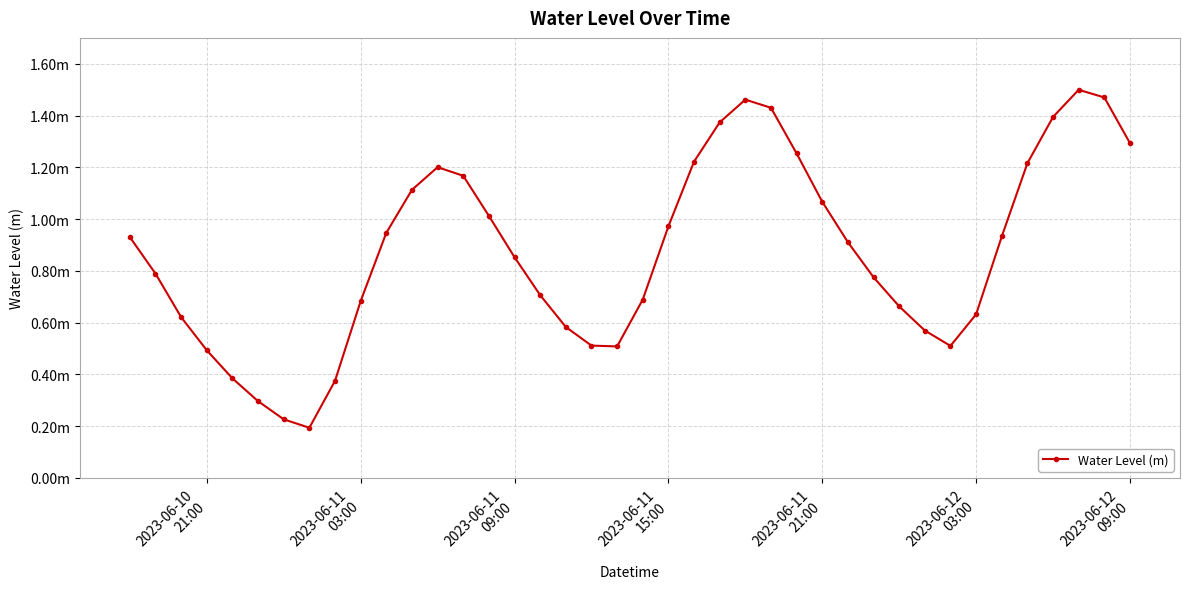

Does the chart display data point markers on the line(s)?

Yes